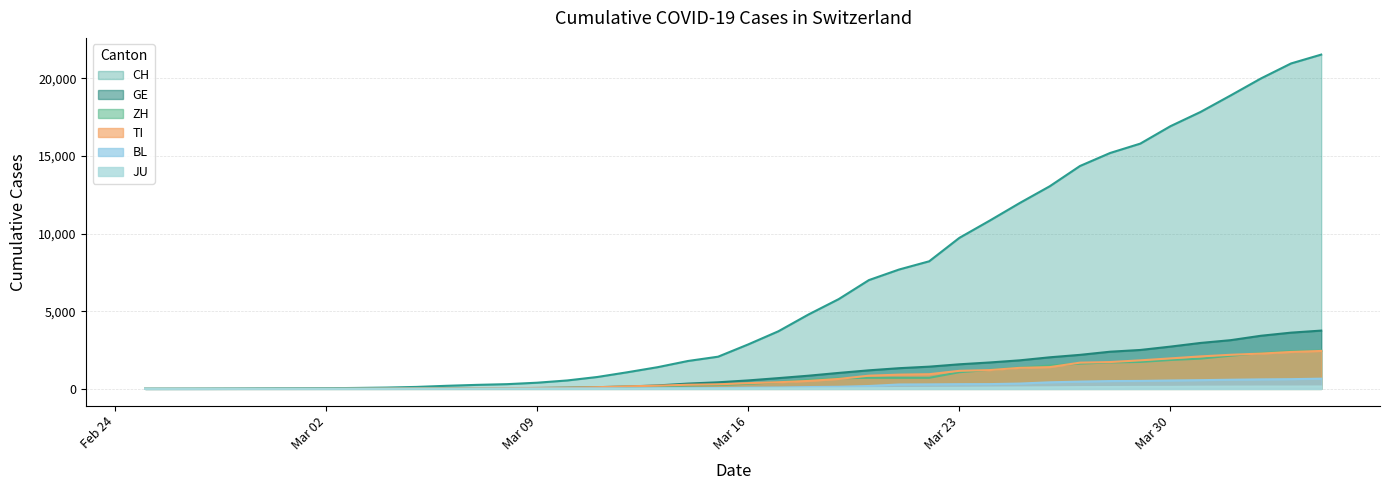

The value of TI at 2020-03-03 is 8. True or false?

True